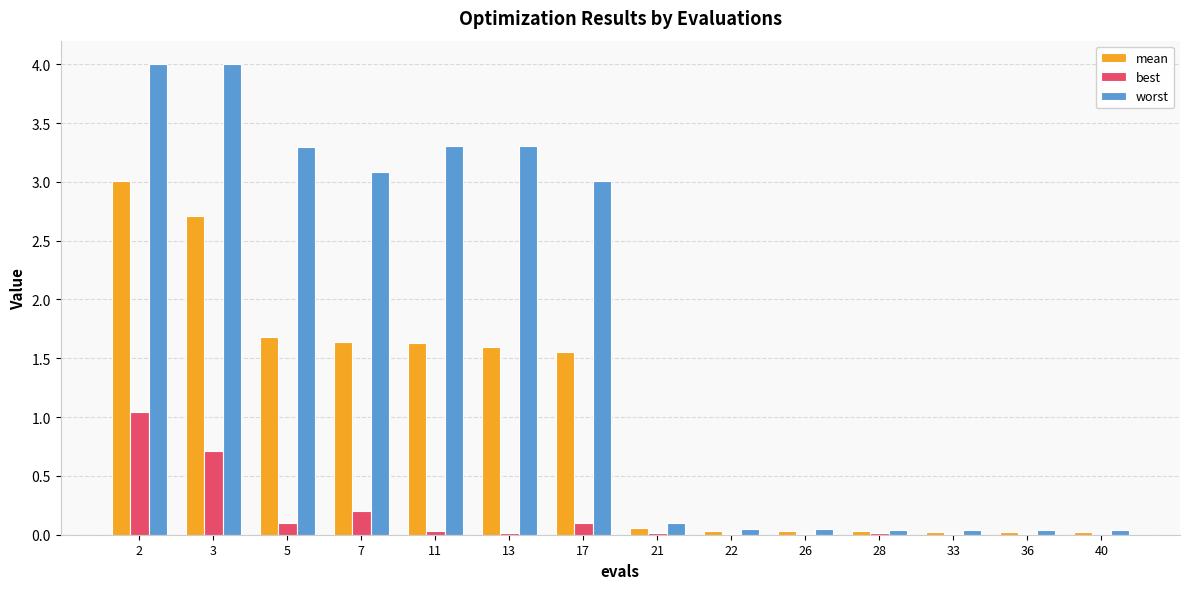

True or false: best has a value of 0.0 at 36.

True